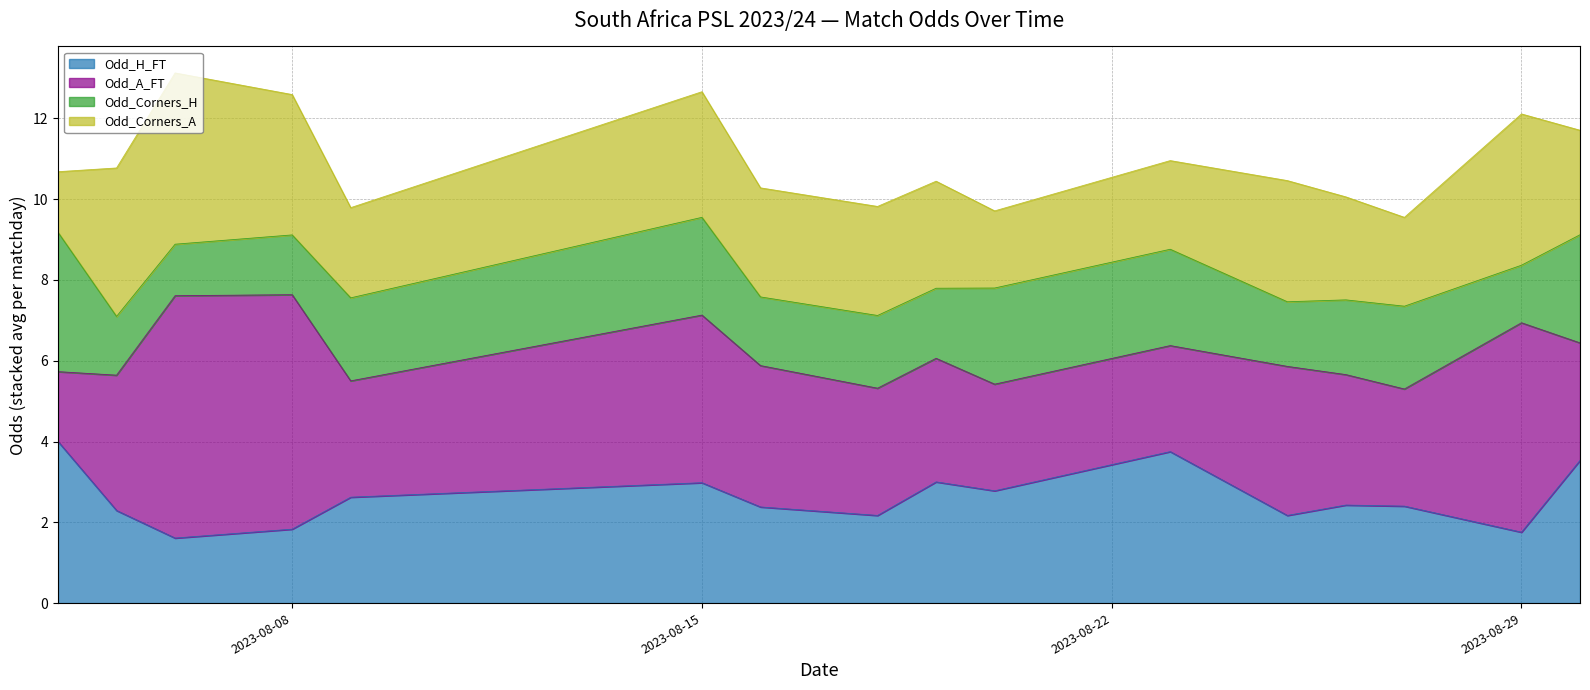

Which category has the lowest value in the Odd_Corners_A series?

2023-08-05